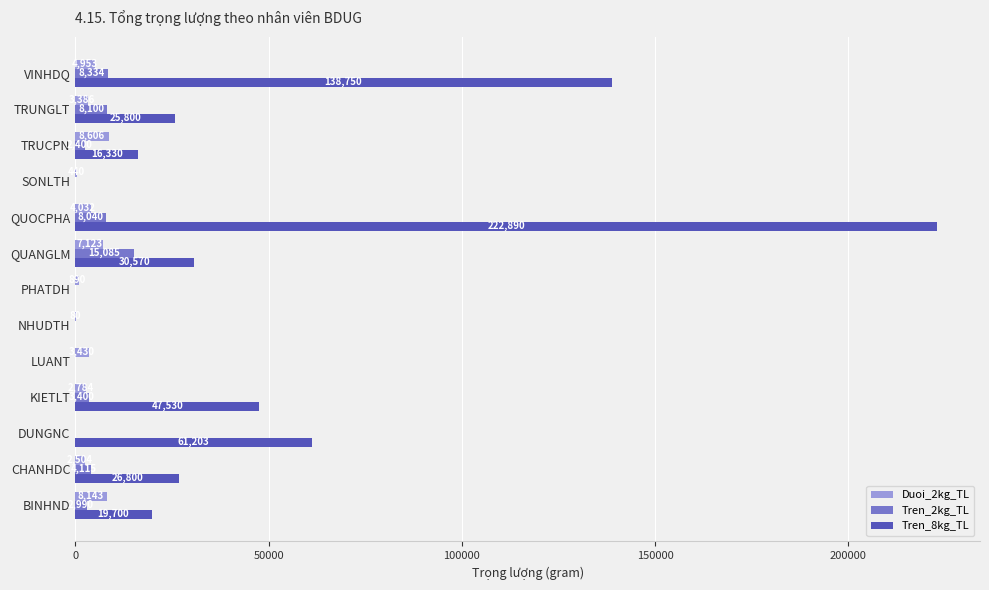

Between SONLTH and VINHDQ, which series saw the biggest shift?

Tren_8kg_TL